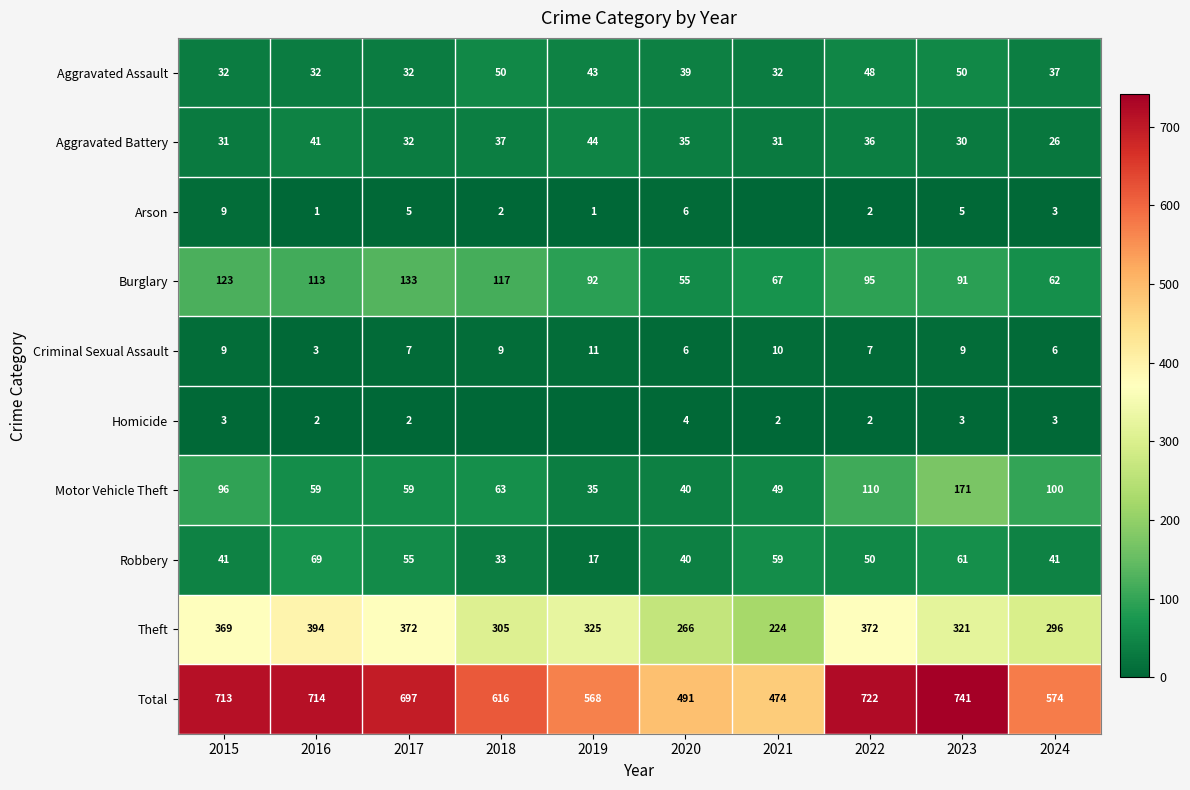

The value of Theft at 2017 is 372. True or false?

True